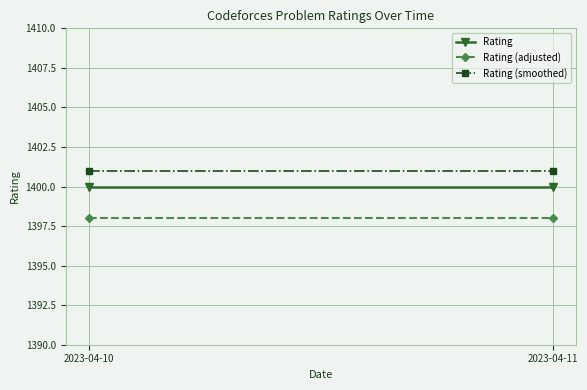

List the series in order of their overall mean, highest first.

Rating (smoothed), Rating, Rating (adjusted)